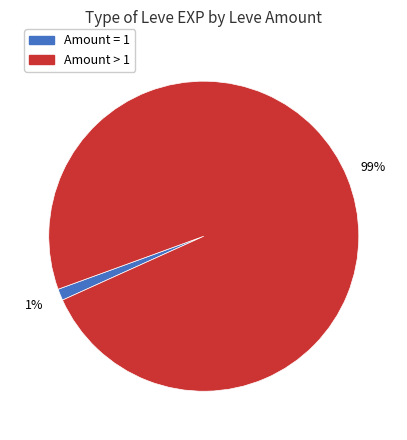

How many segments does this pie chart have?

2